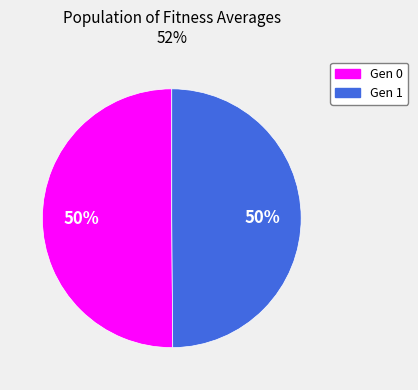

To the nearest percent, what is the average slice percentage?

50%